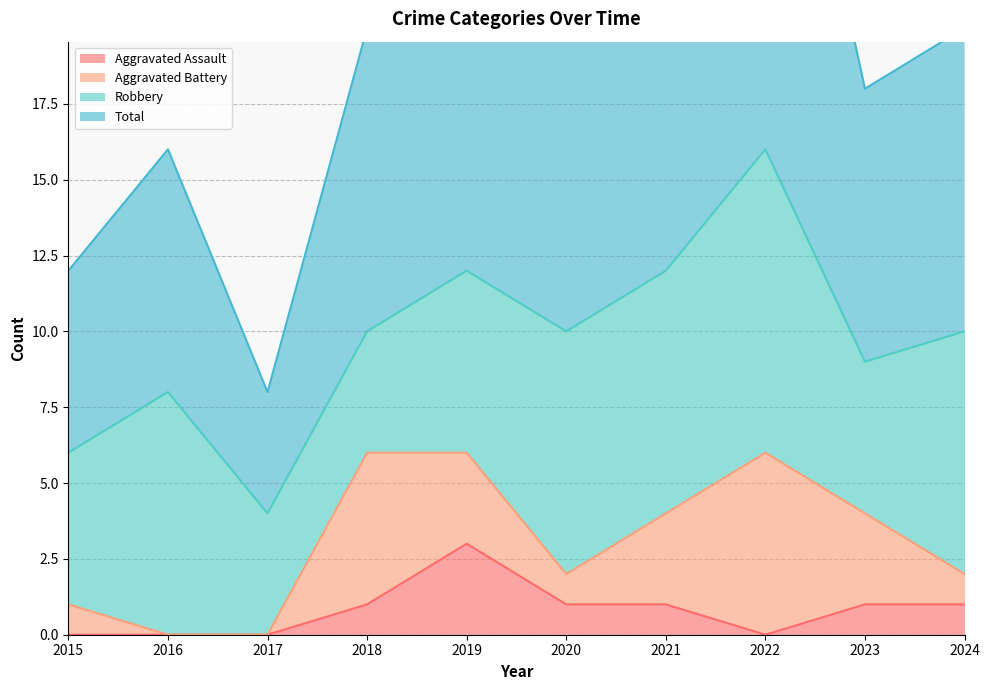

What is the sum of the Aggravated Assault values at 2018 and 2020?

2